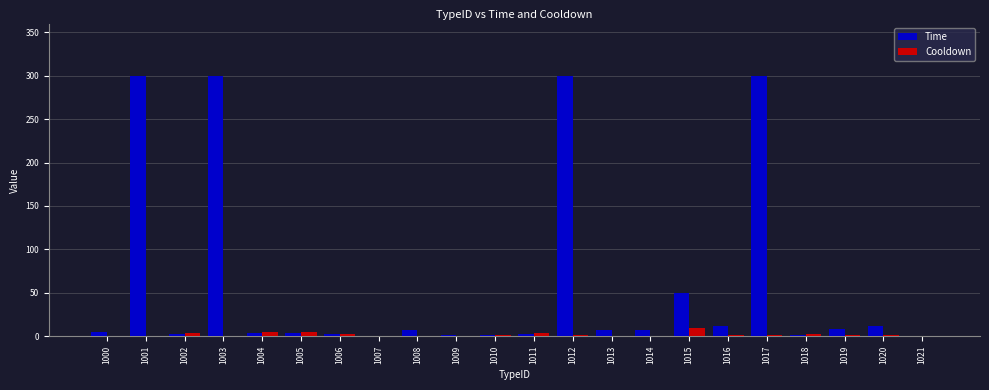

Which series has the largest total across all categories?

Time